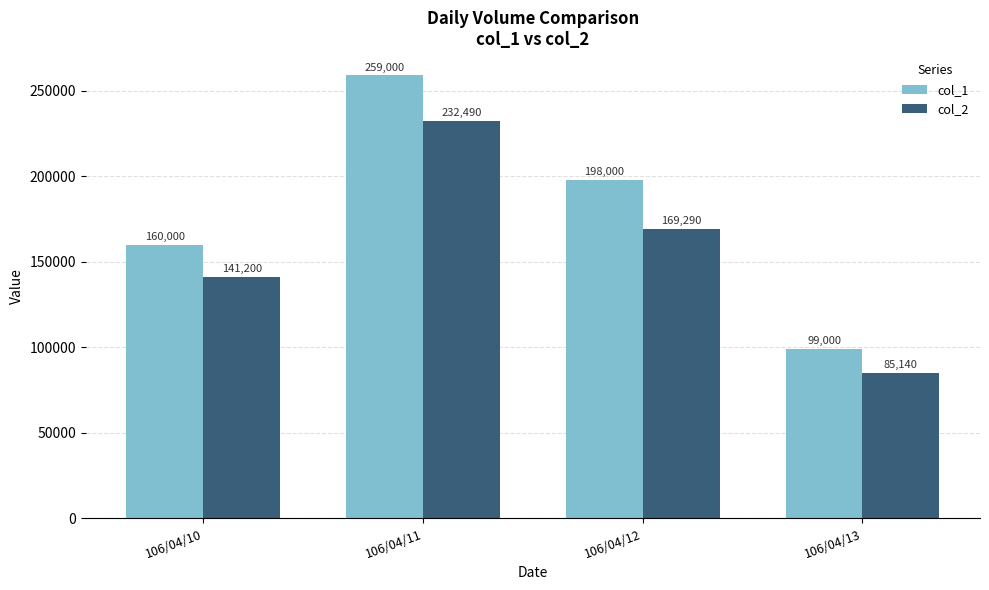

Which category has the lowest value in the col_1 series?

106/04/13